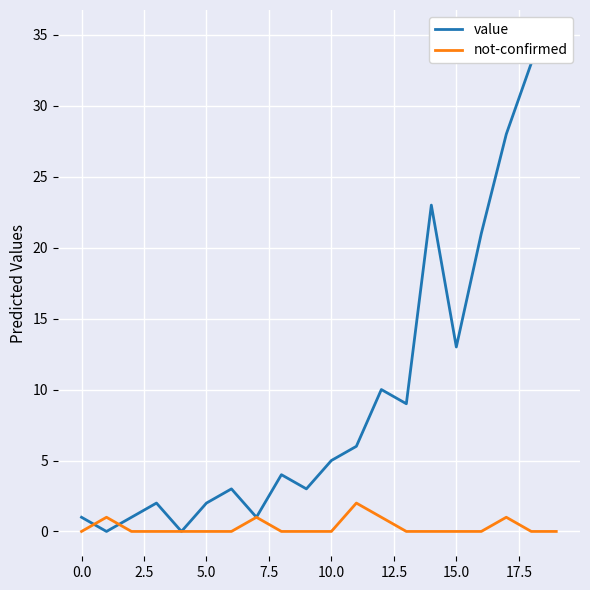

At which category is the sum across all series the highest?

19